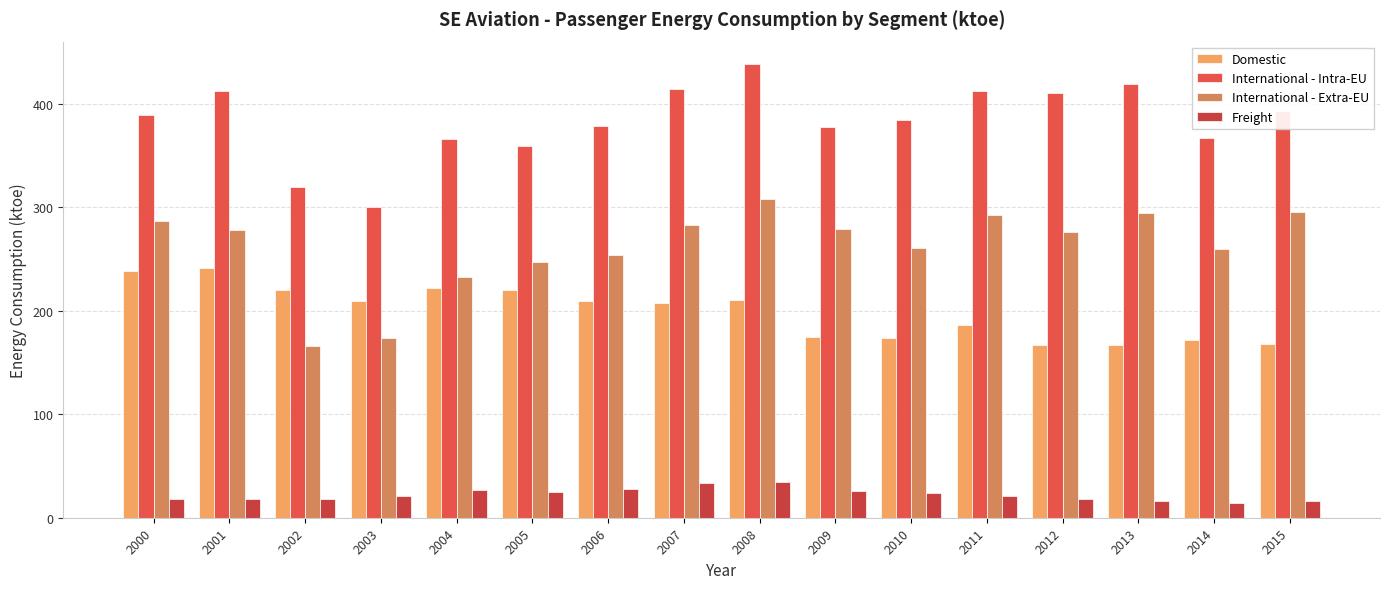

What is the value of the International - Intra-EU bar at the 14th from the left?

419.3